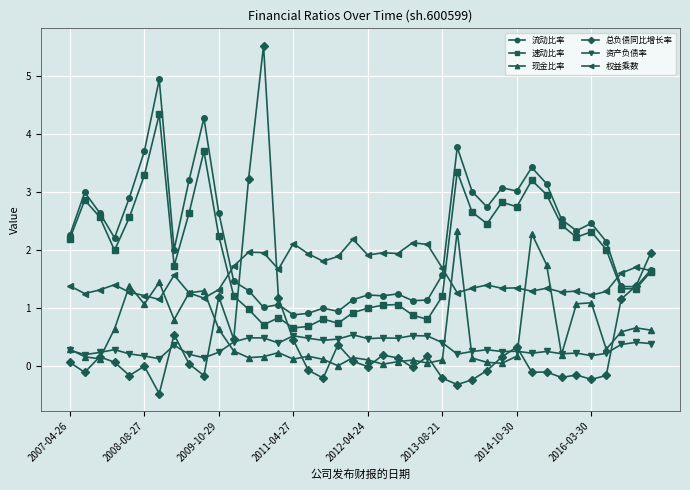

Count the number of categories in the chart.

40